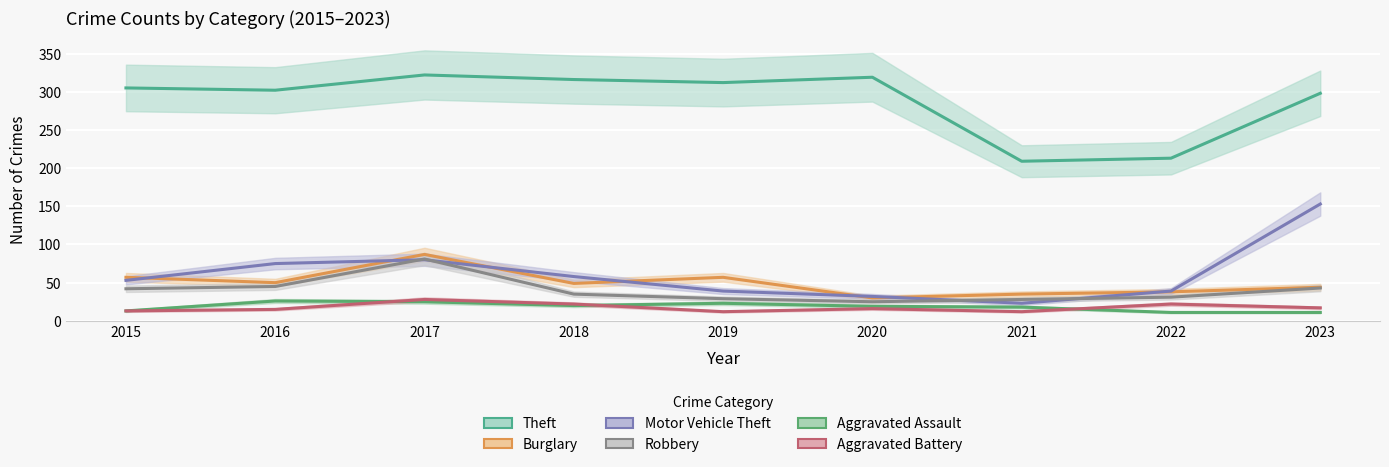

What is the total value across all series at 2023?

566